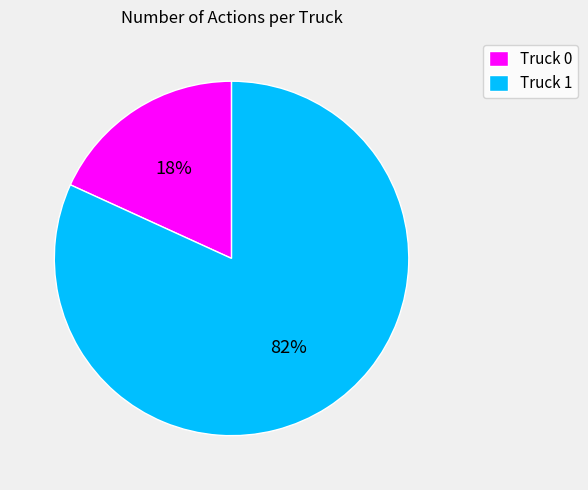

Combined, do Truck 0 and Truck 1 account for over 50%?

Yes